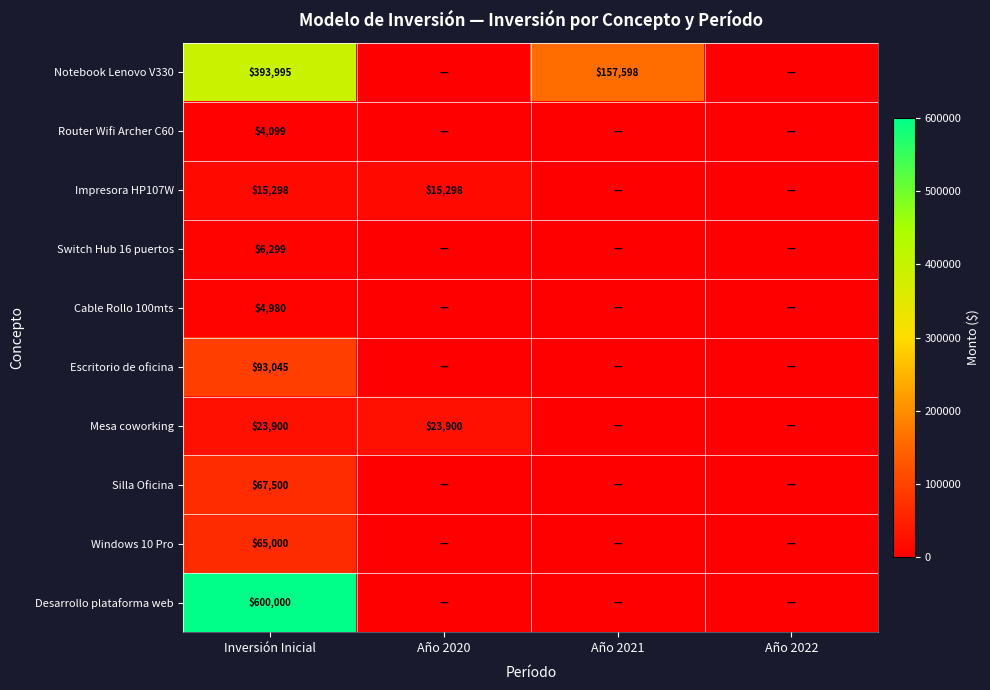

Rank the series at Inversión Inicial from lowest to highest value.

Router Wifi Archer C60, Cable Rollo 100mts, Switch Hub 16 puertos, Impresora HP107W, Mesa coworking, Windows 10 Pro, Silla Oficina, Escritorio de oficina, Notebook Lenovo V330, Desarrollo plataforma web